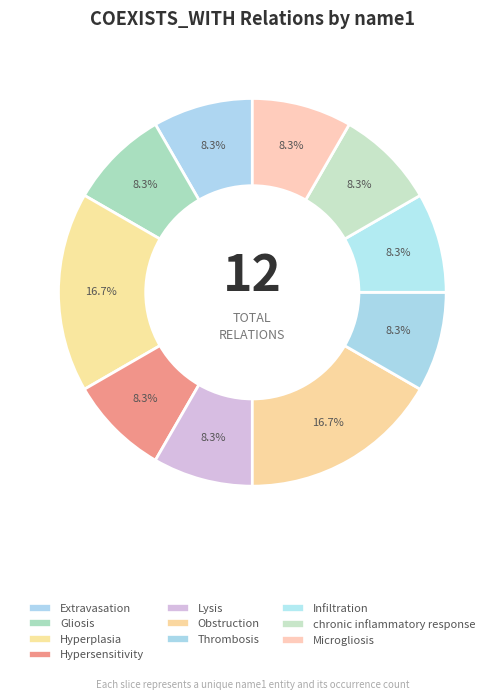

How many slices are in this pie chart?

10